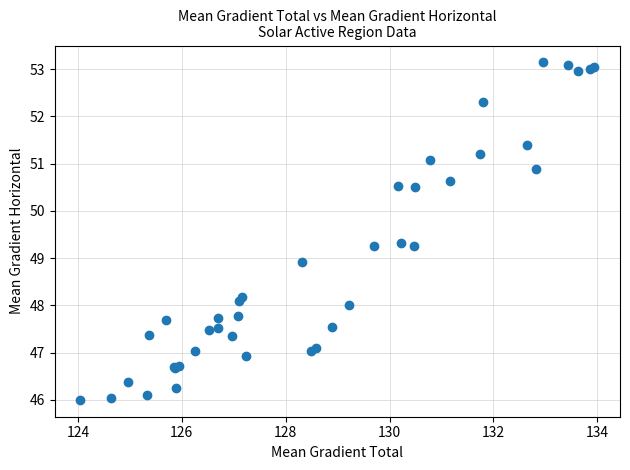

What Y value in the scatter plot is closest to 49?

48.9